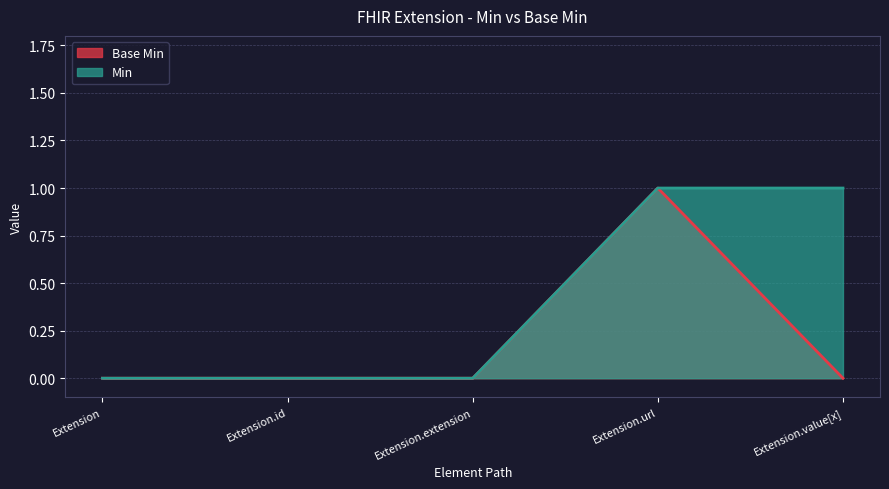

What is the label of the 2nd point from the right?

Extension.url